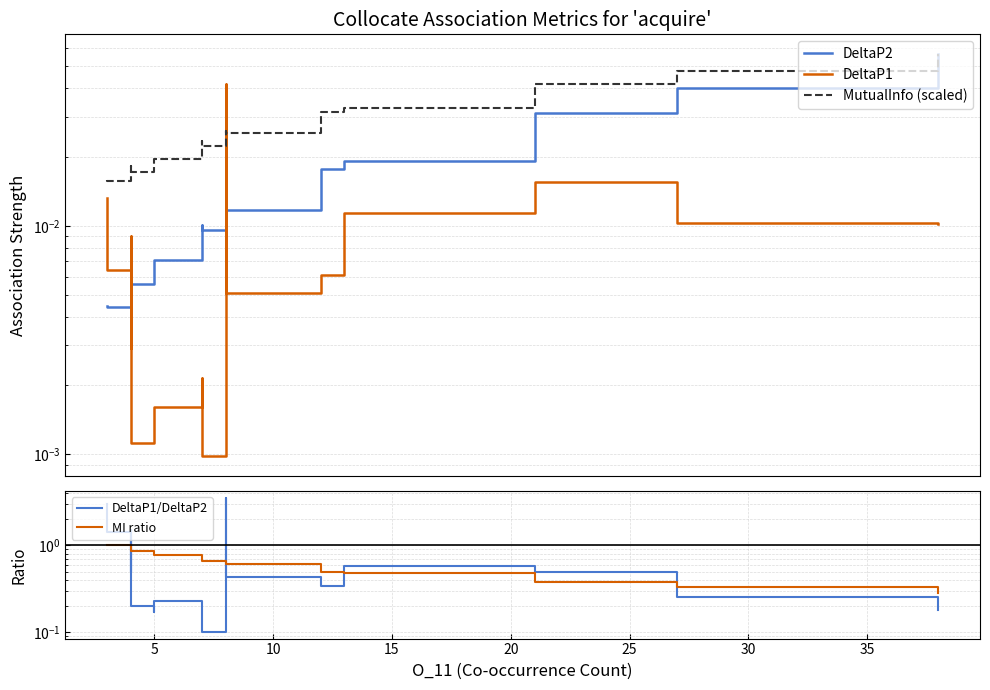

Reading left to right, what are all the values shown in this chart?

DeltaP2: 0.0	0.0	0.0	0.0	0.0	0.0	0.0	0.0	0.0	0.0	0.0	0.0	0.0	0.0	0.0	0.0	0.0	0.0	0.0	0.1
DeltaP1: 0.0	0.0	0.0	0.0	0.0	0.0	0.0	0.0	0.0	0.0	0.0	0.0	0.0	0.0	0.0	0.0	0.0	0.0	0.0	0.0
MutualInfo (scaled): 0.0	0.0	0.0	0.0	0.0	0.0	0.0	0.0	0.0	0.0	0.0	0.0	0.0	0.0	0.0	0.0	0.0	0.0	0.0	0.1
DeltaP1/DeltaP2: 3.0	1.4	0.5	1.5	0.4	0.2	0.2	0.2	0.2	0.2	0.2	0.1	0.1	3.5	0.4	0.3	0.6	0.5	0.3	0.2
MI ratio: 1.0	1.0	0.9	0.9	0.9	0.9	0.8	0.8	0.7	0.7	0.7	0.7	0.6	0.6	0.6	0.5	0.5	0.4	0.3	0.3